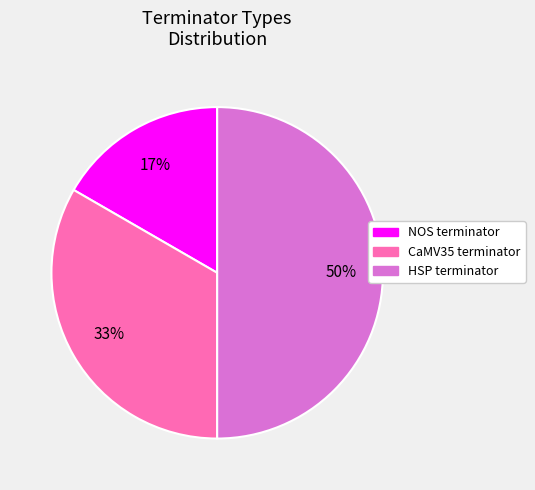

Approximately how many times larger is the value at NOS terminator compared to CaMV35 terminator?

0.5